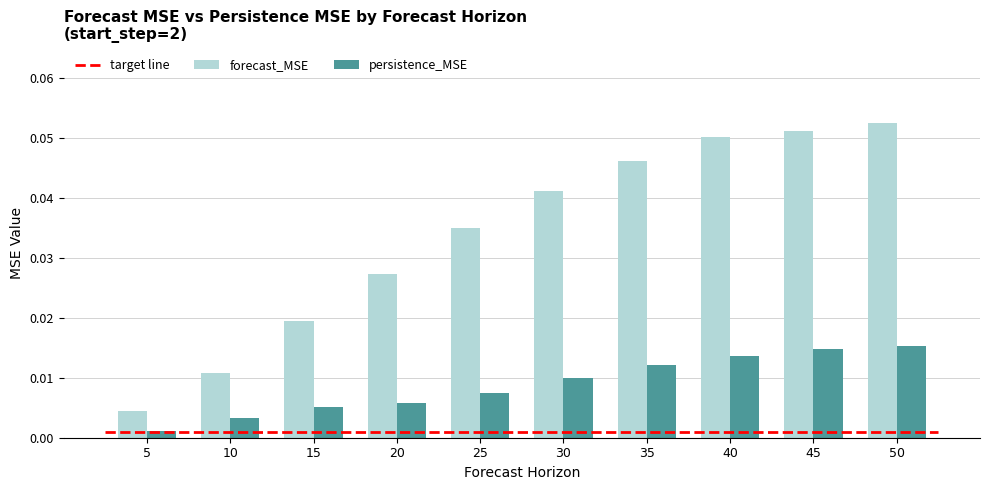

Is the value of forecast_MSE at 30 greater than the value of persistence_MSE at 25?

Yes